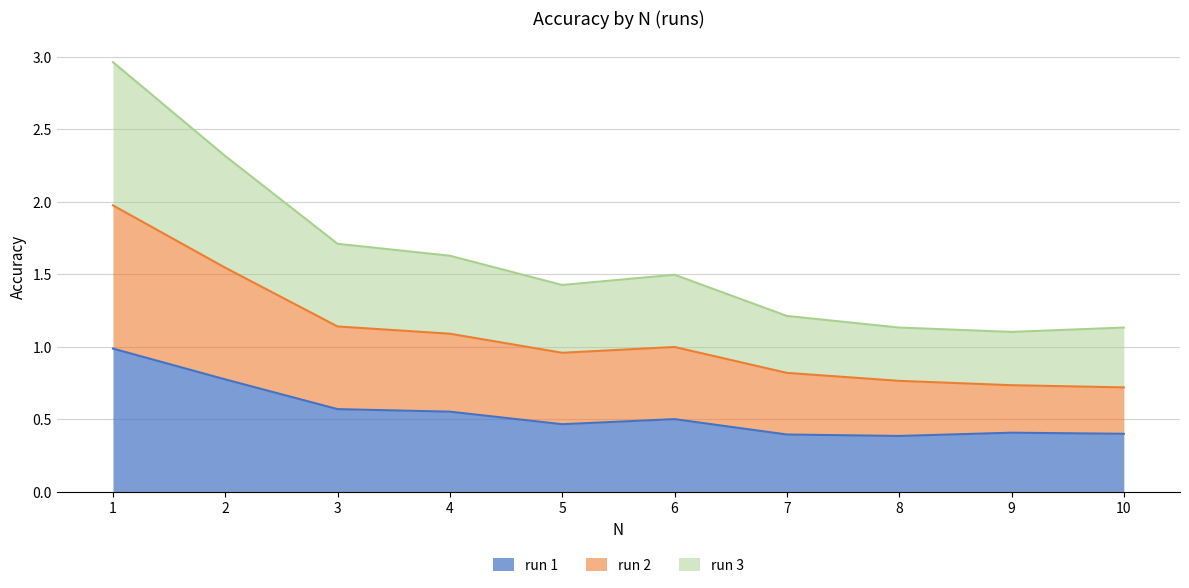

Which series changed the most between 2 and 3?

run 3